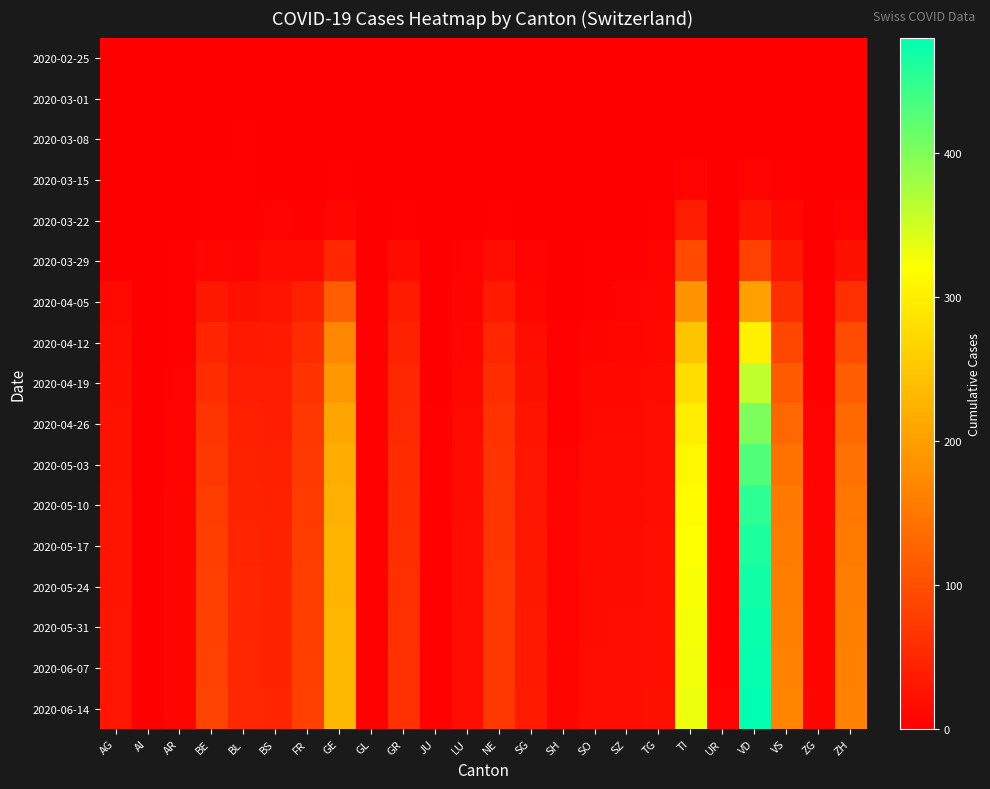

What is the difference between the highest and lowest values at BS?

47